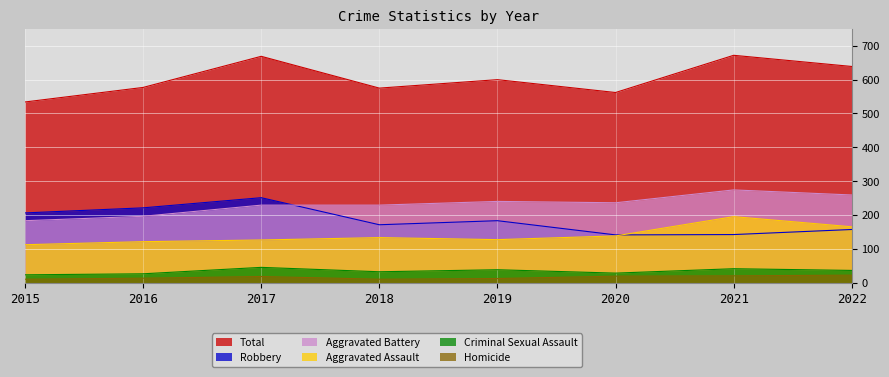

What is the lowest value of the Total series?

534